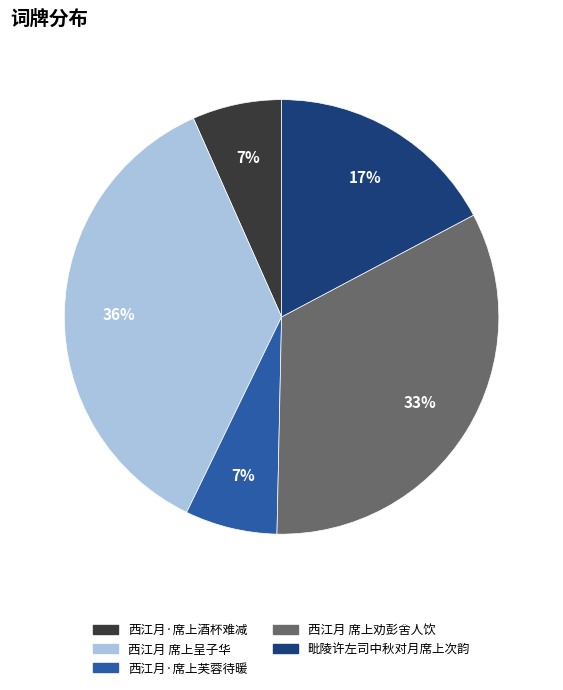

Is the sum of 西江月 席上劝彭舍人饮 and 西江月·席上芙蓉待暖 greater than half?

No